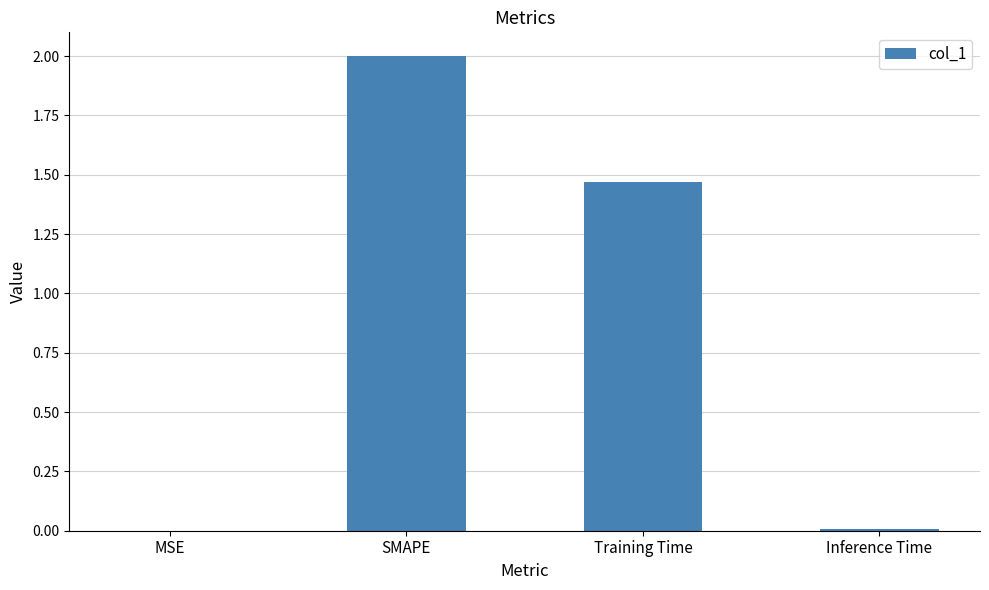

The chart shows a value of 0.9 at Training Time. True or false?

False